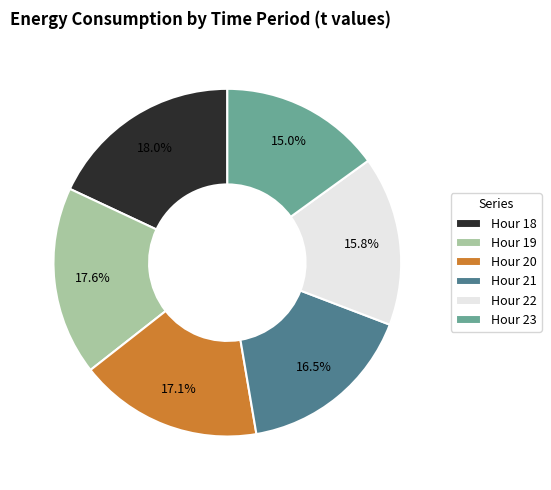

Does Hour 18 account for over 50% of the chart?

No